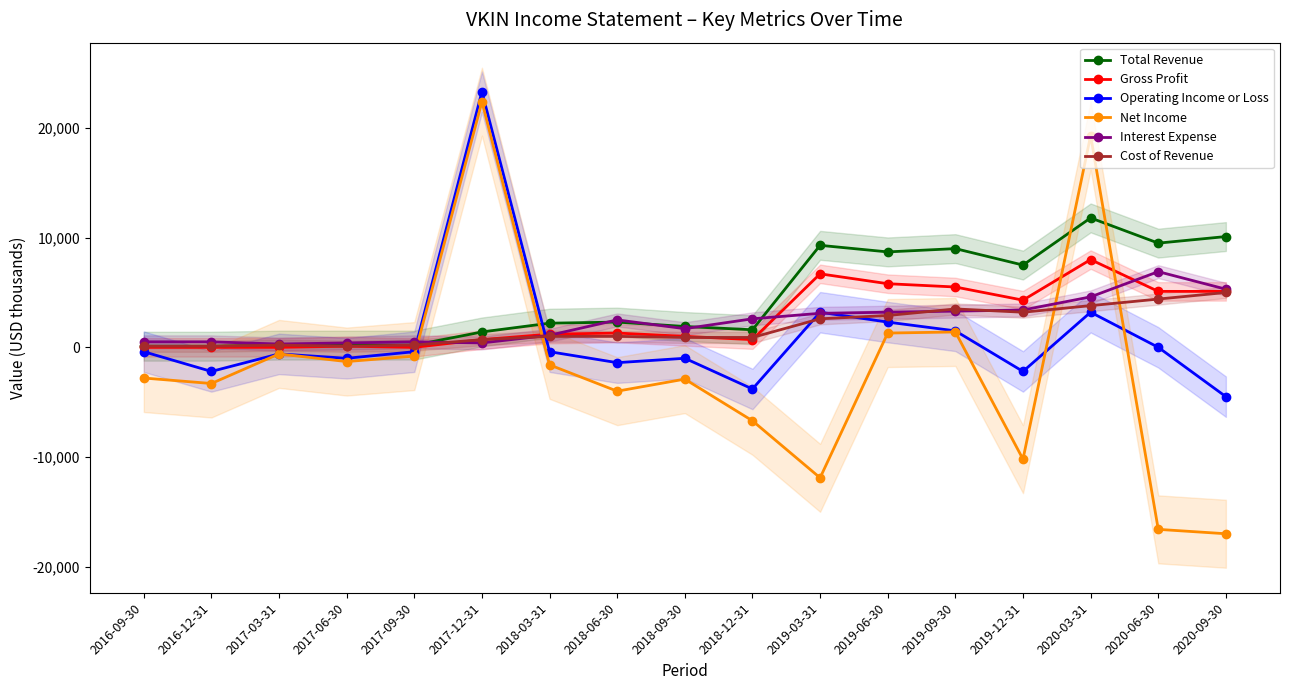

What are all the series names shown in the legend?

Total Revenue, Gross Profit, Operating Income or Loss, Net Income, Interest Expense, Cost of Revenue